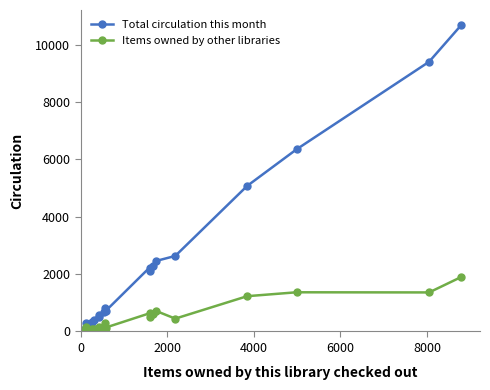

What is the smallest value displayed?

6